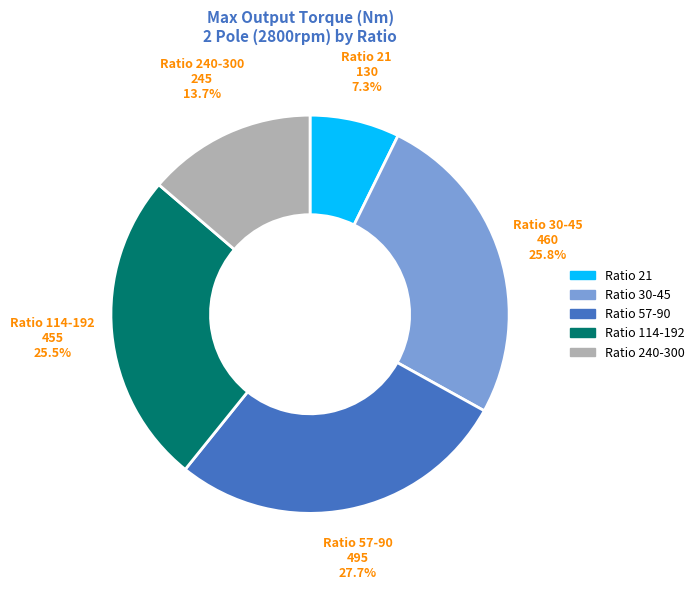

What portion of the pie excludes Ratio 21?

92.7%